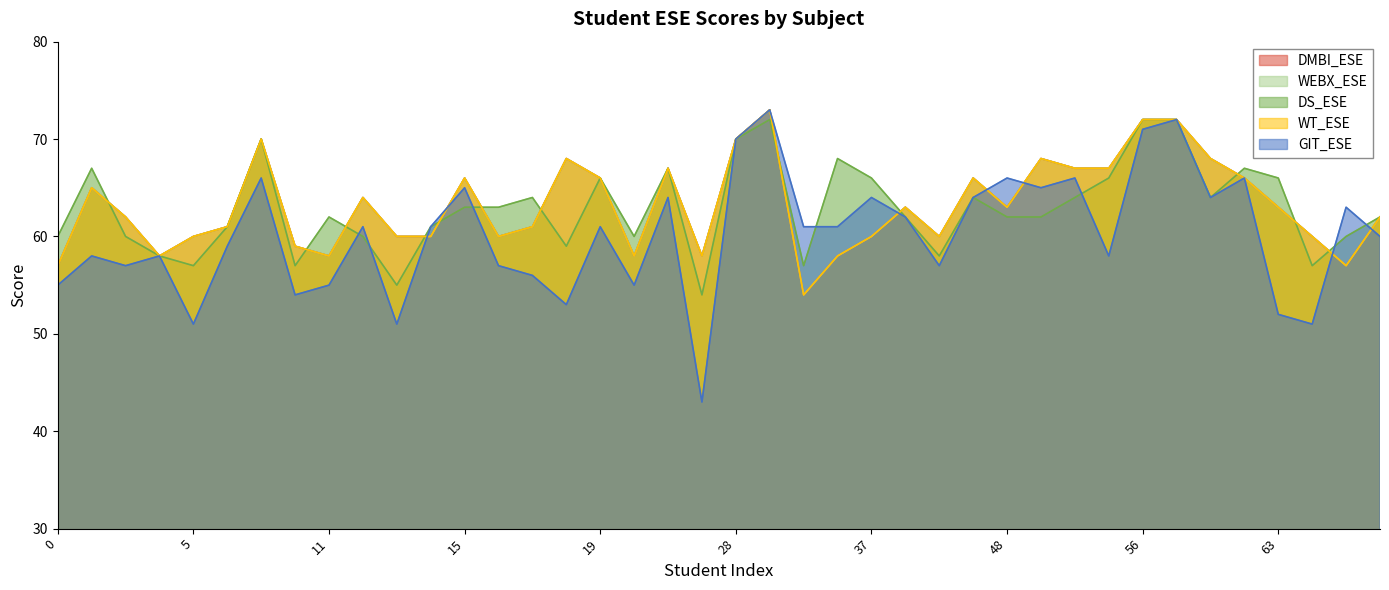

Reading left to right, extract all data points from this chart.

DMBI_ESE: 0=57	2=65	3=62	4=58	5=60	6=61	9=70	10=59	11=58	12=64	13=60	14=60	15=66	16=60	17=61	18=68	19=66	22=58	23=67	25=58	28=70	29=73	31=54	36=58	37=60	40=63	42=60	45=66	48=63	49=68	51=67	55=67	56=72	57=72	59=68	62=66	63=63	65=60	66=57	69=62
WEBX_ESE: 0=57	2=65	3=62	4=58	5=60	6=61	9=70	10=59	11=58	12=64	13=60	14=60	15=66	16=60	17=61	18=68	19=66	22=58	23=67	25=58	28=70	29=73	31=54	36=58	37=60	40=63	42=60	45=66	48=63	49=68	51=67	55=67	56=72	57=72	59=68	62=66	63=63	65=60	66=57	69=62
DS_ESE: 0=60	2=67	3=60	4=58	5=57	6=61	9=70	10=57	11=62	12=60	13=55	14=61	15=63	16=63	17=64	18=59	19=66	22=60	23=67	25=54	28=70	29=72	31=57	36=68	37=66	40=62	42=58	45=64	48=62	49=62	51=64	55=66	56=72	57=72	59=64	62=67	63=66	65=57	66=60	69=62
WT_ESE: 0=57	2=65	3=62	4=58	5=60	6=61	9=70	10=59	11=58	12=64	13=60	14=60	15=66	16=60	17=61	18=68	19=66	22=58	23=67	25=58	28=70	29=73	31=54	36=58	37=60	40=63	42=60	45=66	48=63	49=68	51=67	55=67	56=72	57=72	59=68	62=66	63=63	65=60	66=57	69=62
GIT_ESE: 0=55	2=58	3=57	4=58	5=51	6=59	9=66	10=54	11=55	12=61	13=51	14=61	15=65	16=57	17=56	18=53	19=61	22=55	23=64	25=43	28=70	29=73	31=61	36=61	37=64	40=62	42=57	45=64	48=66	49=65	51=66	55=58	56=71	57=72	59=64	62=66	63=52	65=51	66=63	69=60